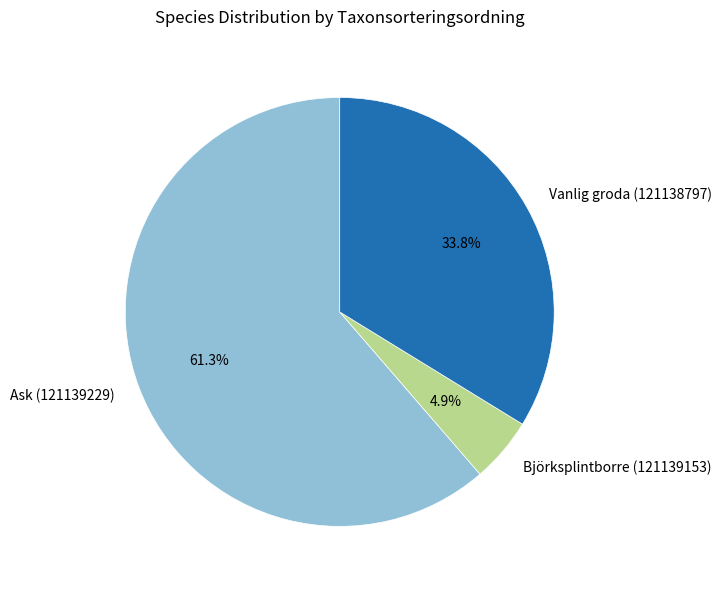

Rank the categories by value from highest to lowest.

Ask (121139229), Vanlig groda (121138797), Björksplintborre (121139153)